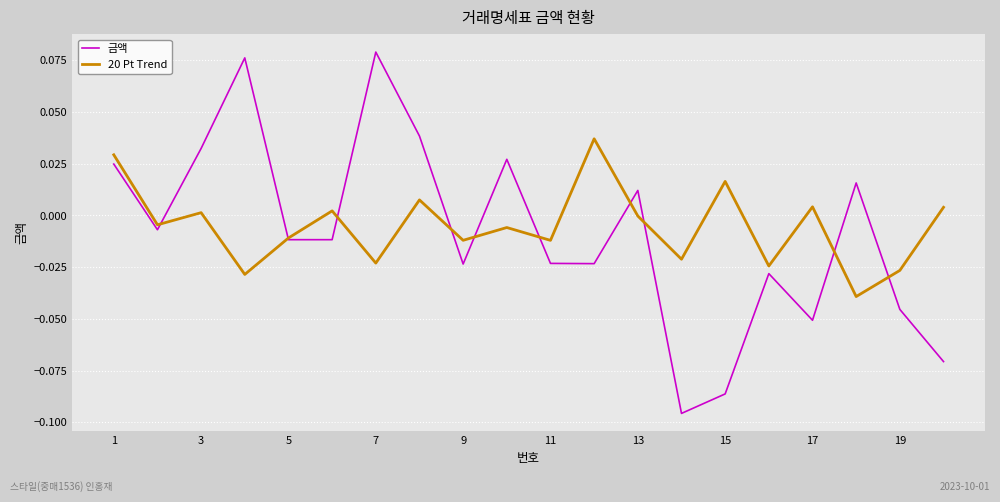

How many values in 금액 are below zero?

12